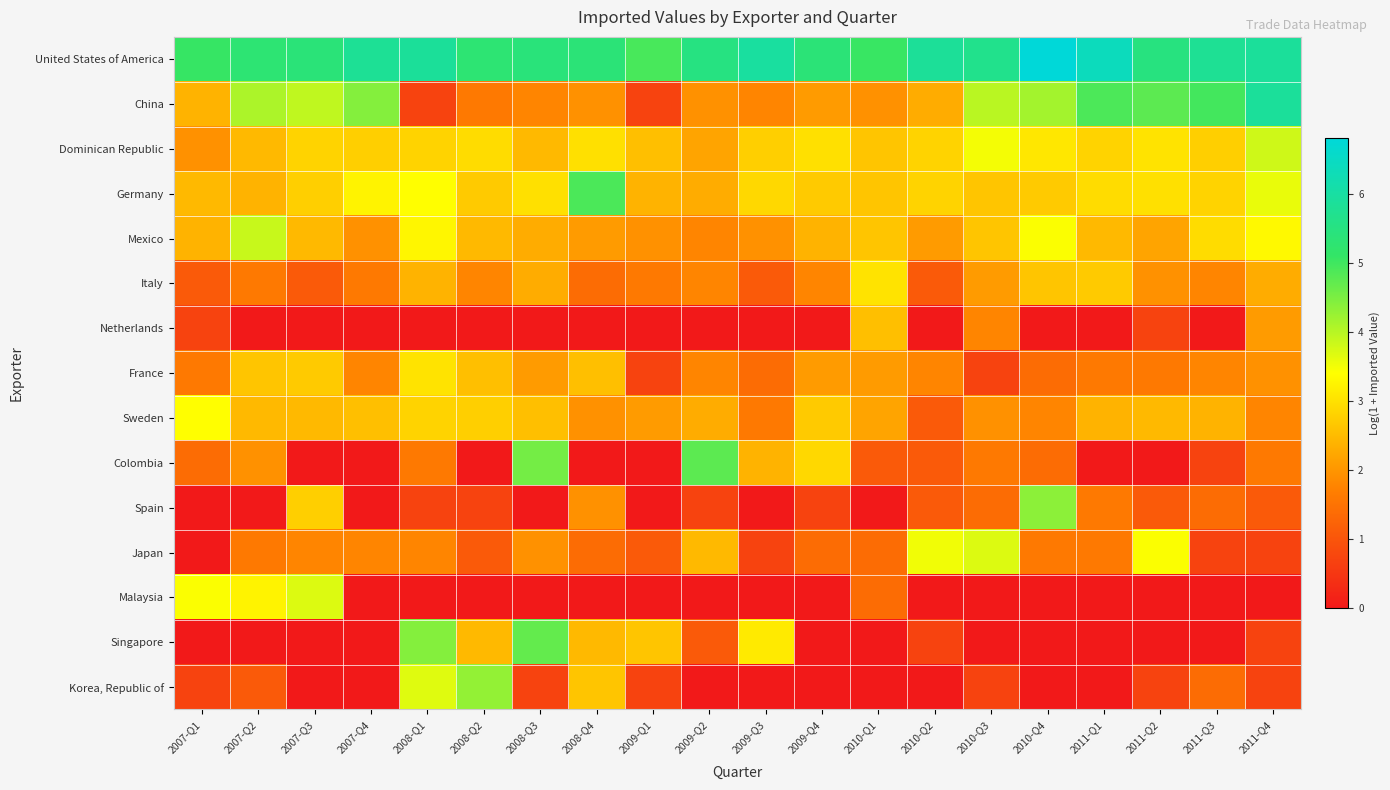

How many data points does each series have?

20